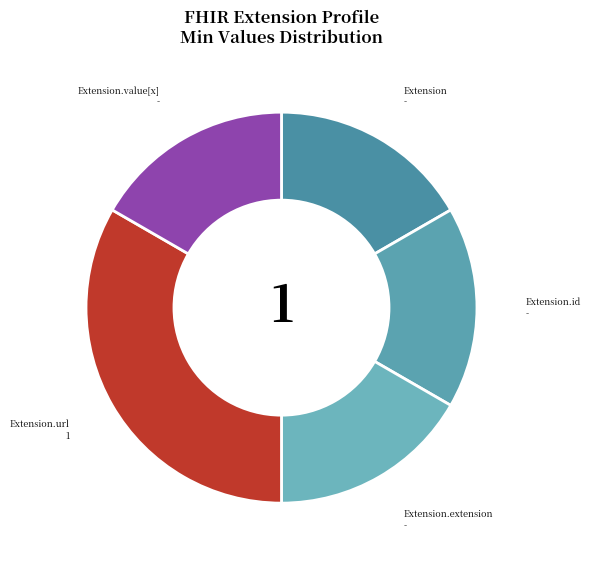

Which slice is the largest?

Extension.url